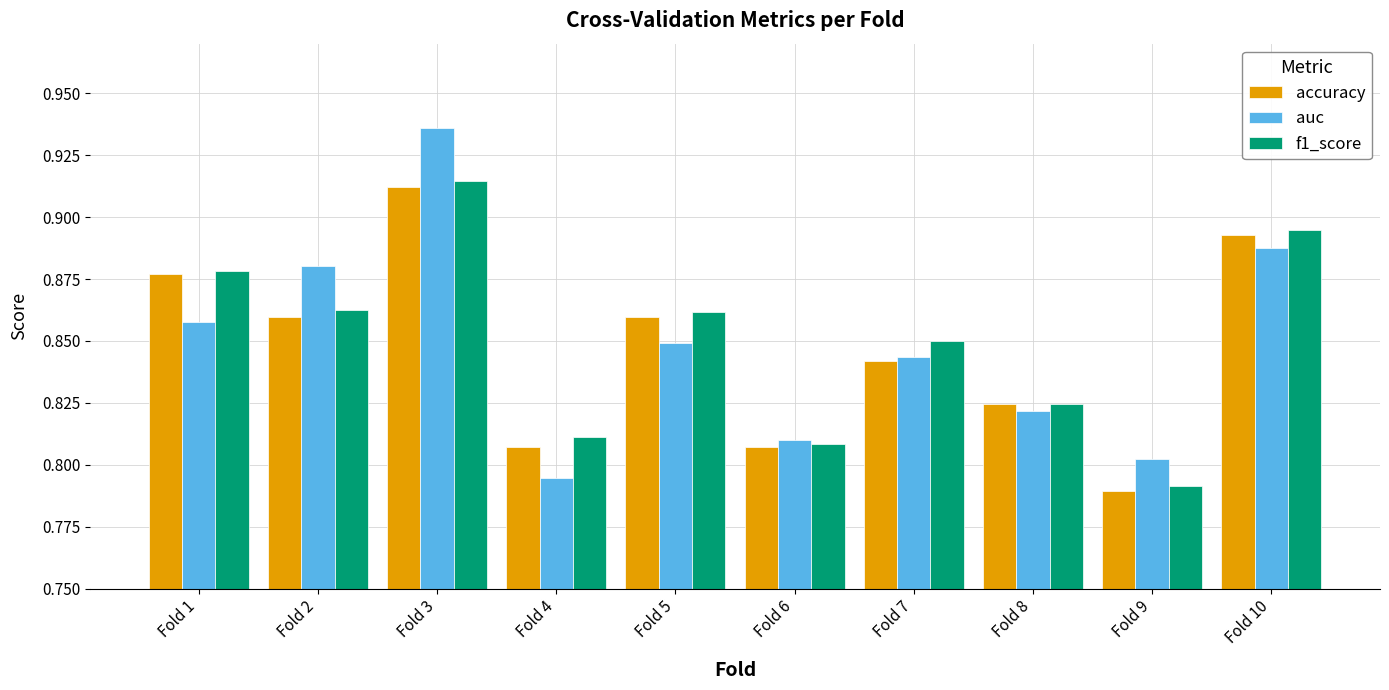

List the labels in order of auc value, smallest first.

Fold 4, Fold 9, Fold 6, Fold 8, Fold 7, Fold 5, Fold 1, Fold 2, Fold 10, Fold 3